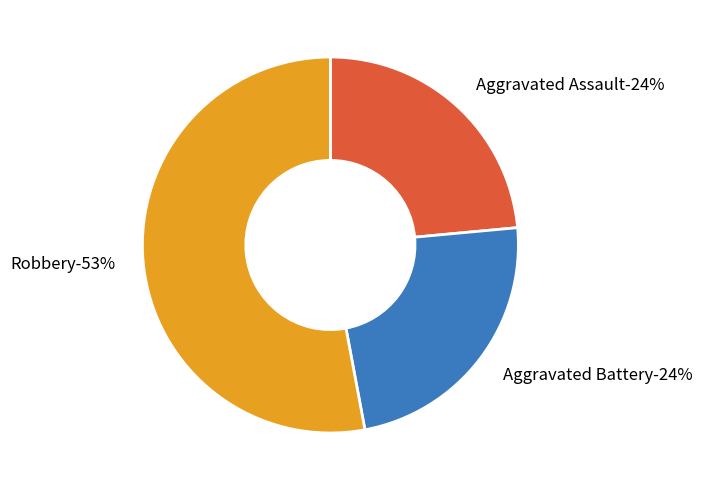

Which slice represents more than half of the pie?

Robbery